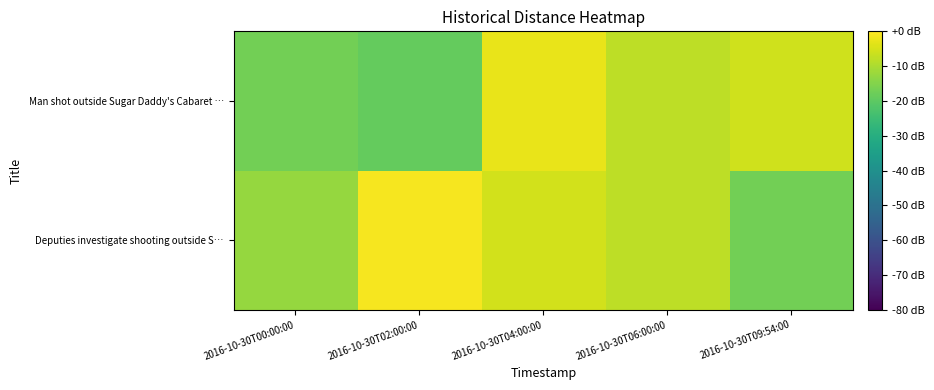

What is the total value across all series at 2016-10-30T00:00:00?

-29.4